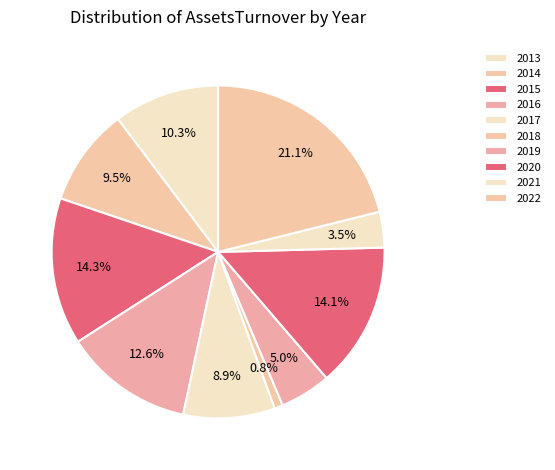

How much of the chart is everything except 2013?

89.7%